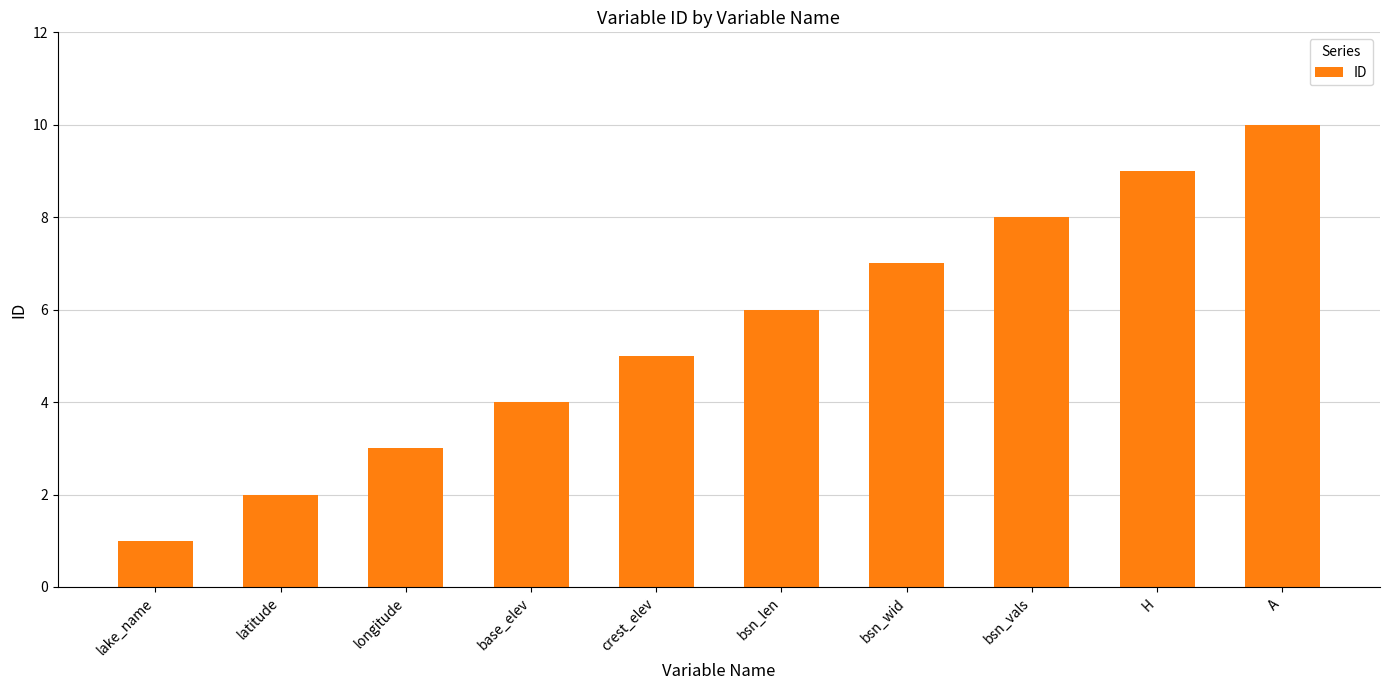

How many categories are shown in the chart?

10